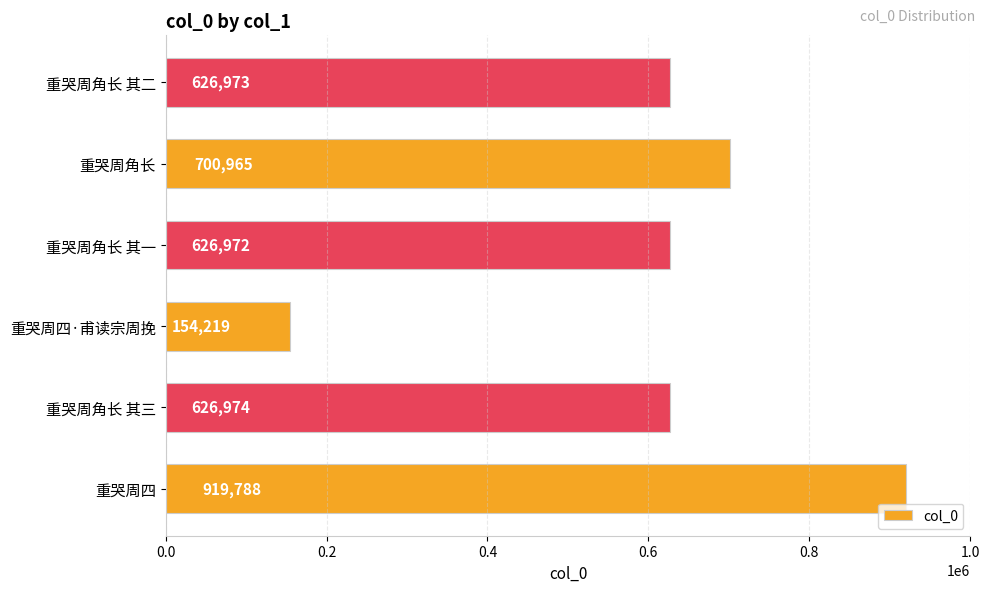

Approximately how many times larger is the value at 重哭周角长 其二 compared to 重哭周角长?

0.9